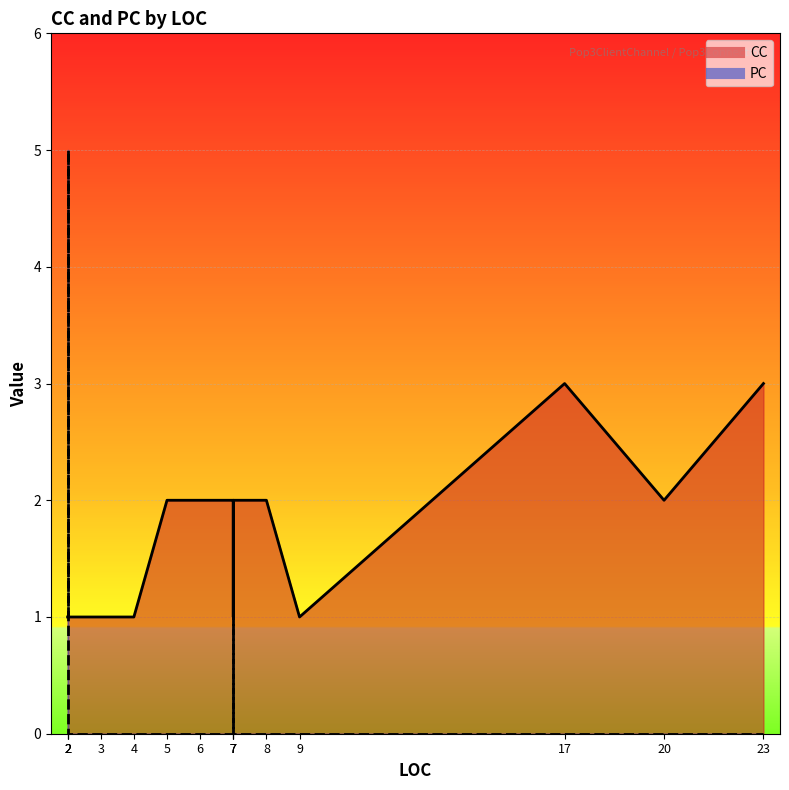

Which has a higher value, 3 or 5?

5